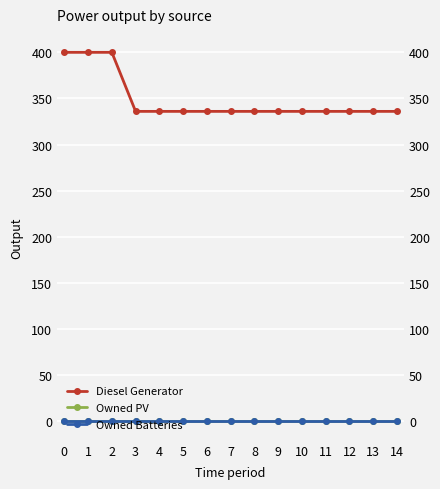

The Diesel Generator series shows 336 at 14. True or false?

True